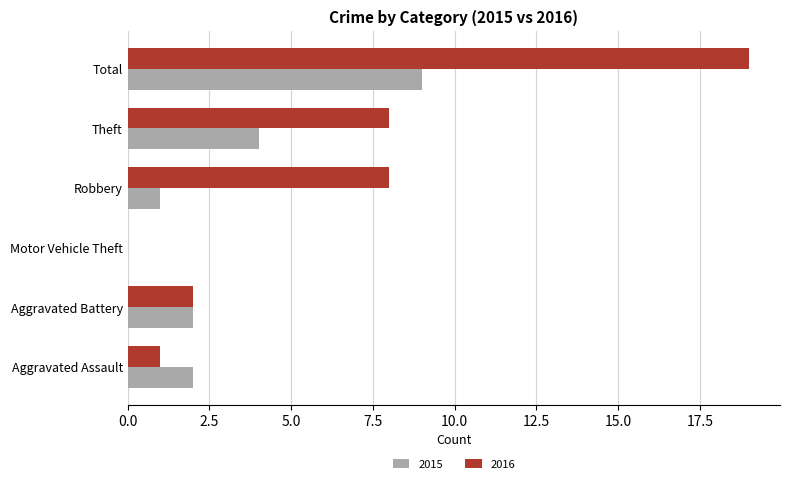

What is the difference between the 2016 values at Motor Vehicle Theft and Aggravated Battery?

2